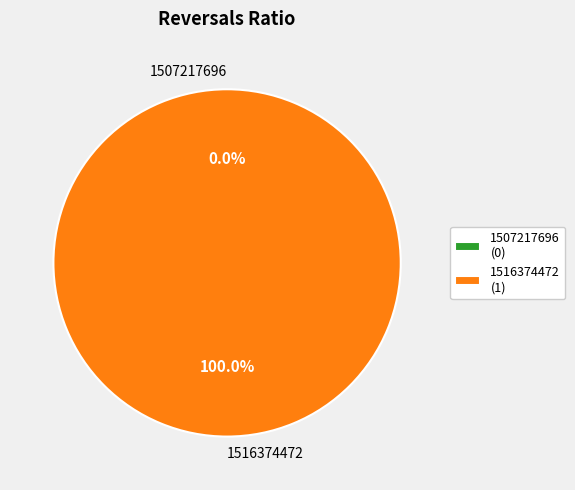

Which category accounts for the majority?

1516374472